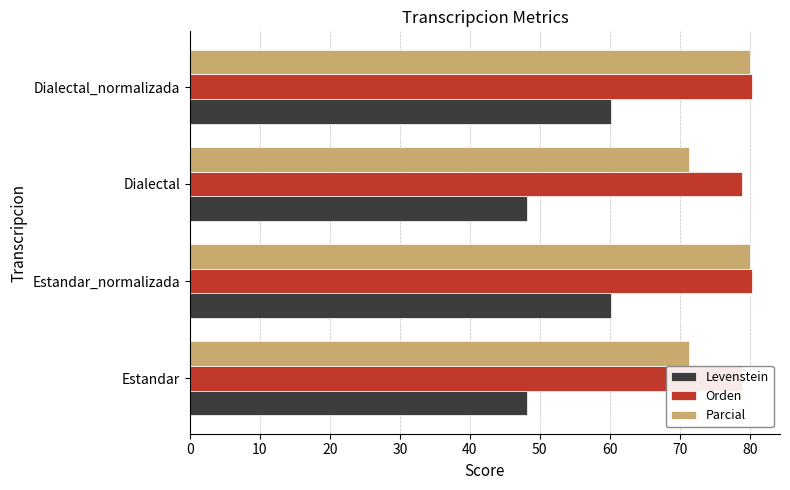

Reading left to right, extract all data points from this chart.

Levenstein: 48.2	60.1	48.2	60.1
Orden: 78.9	80.3	78.9	80.3
Parcial: 71.3	80.0	71.3	80.0